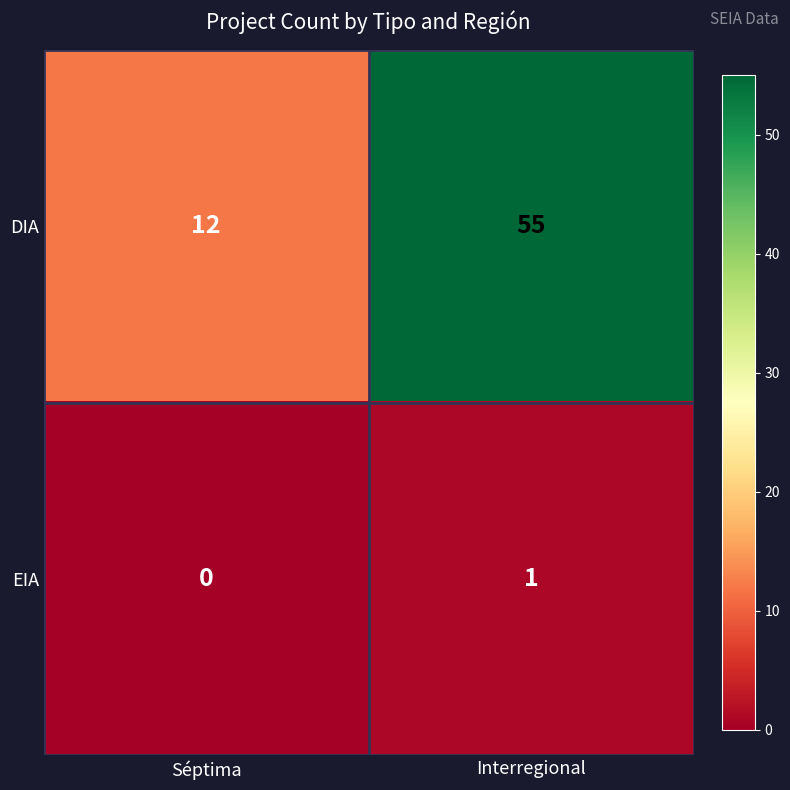

Which series has the largest range (max minus min)?

DIA